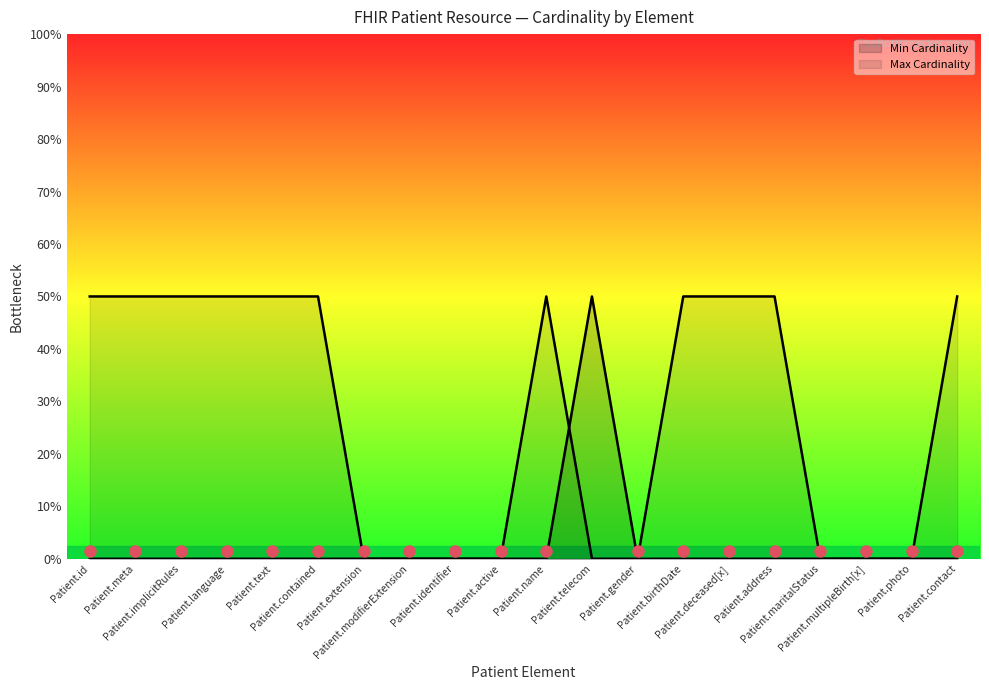

List the labels in order of Min Cardinality value, largest first.

Patient.telecom, Patient.id, Patient.meta, Patient.implicitRules, Patient.language, Patient.text, Patient.contained, Patient.extension, Patient.modifierExtension, Patient.identifier, Patient.active, Patient.name, Patient.gender, Patient.birthDate, Patient.deceased[x], Patient.address, Patient.maritalStatus, Patient.multipleBirth[x], Patient.photo, Patient.contact